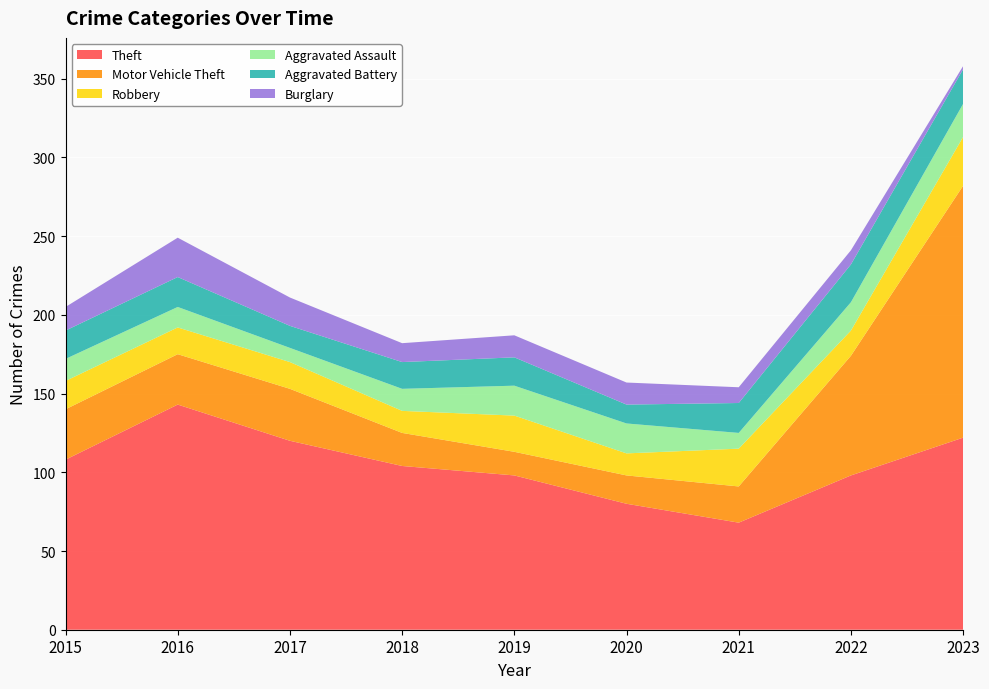

Reading left to right, extract all data points from this chart.

Theft: 2015=108	2016=143	2017=120	2018=104	2019=98	2020=80	2021=68	2022=98	2023=122
Motor Vehicle Theft: 2015=32	2016=32	2017=33	2018=21	2019=15	2020=18	2021=23	2022=76	2023=160
Robbery: 2015=18	2016=17	2017=17	2018=14	2019=23	2020=14	2021=24	2022=16	2023=31
Aggravated Assault: 2015=14	2016=13	2017=9	2018=14	2019=19	2020=19	2021=10	2022=18	2023=21
Aggravated Battery: 2015=18	2016=19	2017=14	2018=17	2019=18	2020=12	2021=19	2022=24	2023=22
Burglary: 2015=15	2016=25	2017=18	2018=12	2019=14	2020=14	2021=10	2022=9	2023=2